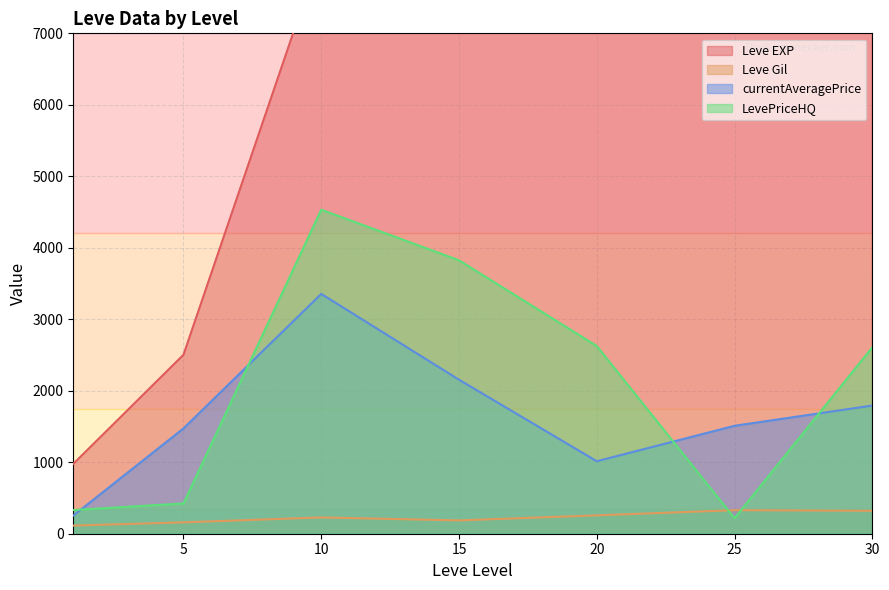

True or false: currentAveragePrice and Leve Gil cross at least once.

False